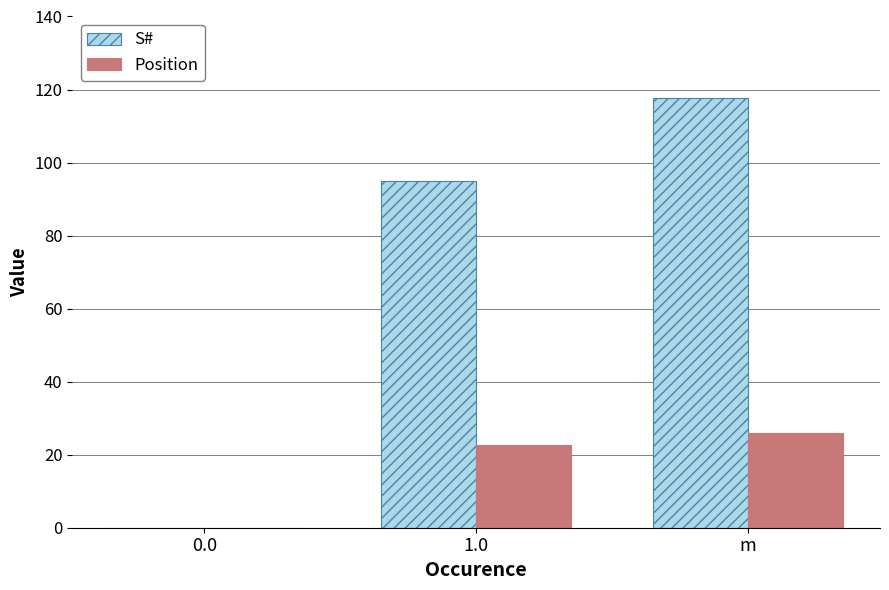

At which label is Position closest to 13?

1.0